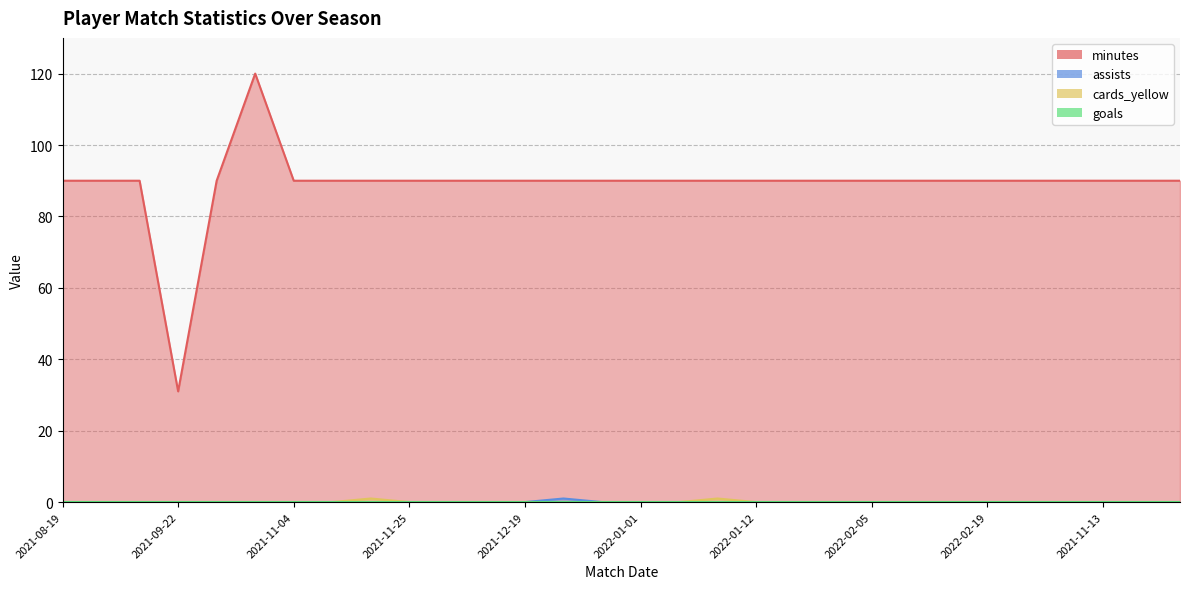

The cards_yellow series shows 0 at 2021-12-05. True or false?

True